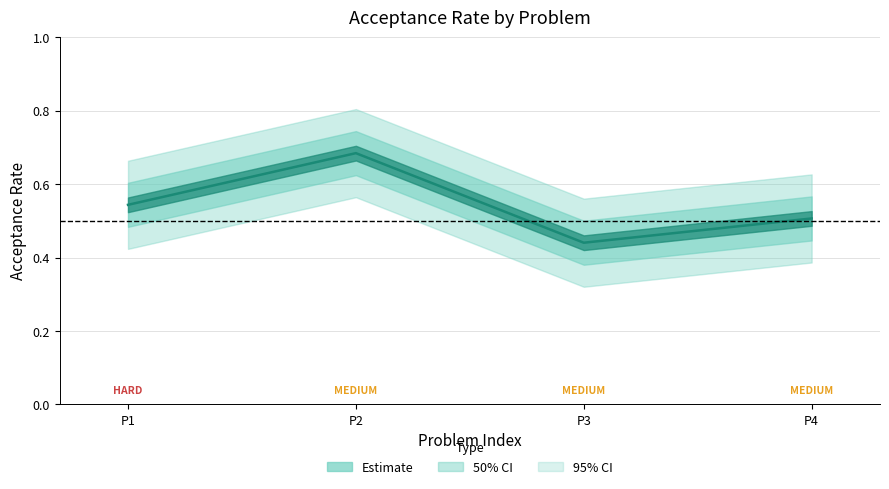

How many points are lower than both their immediate neighbors (excluding endpoints)?

1